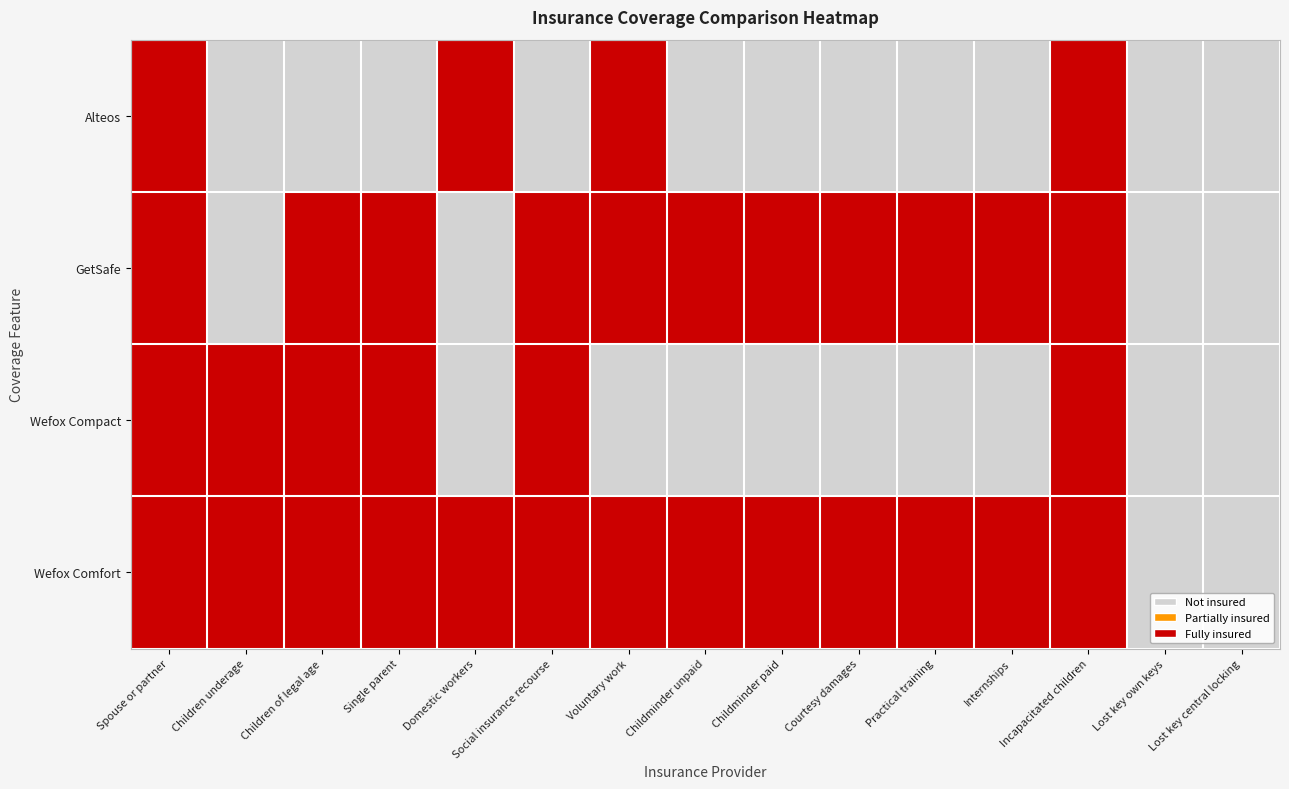

Which series has the largest total across all categories?

Wefox Comfort